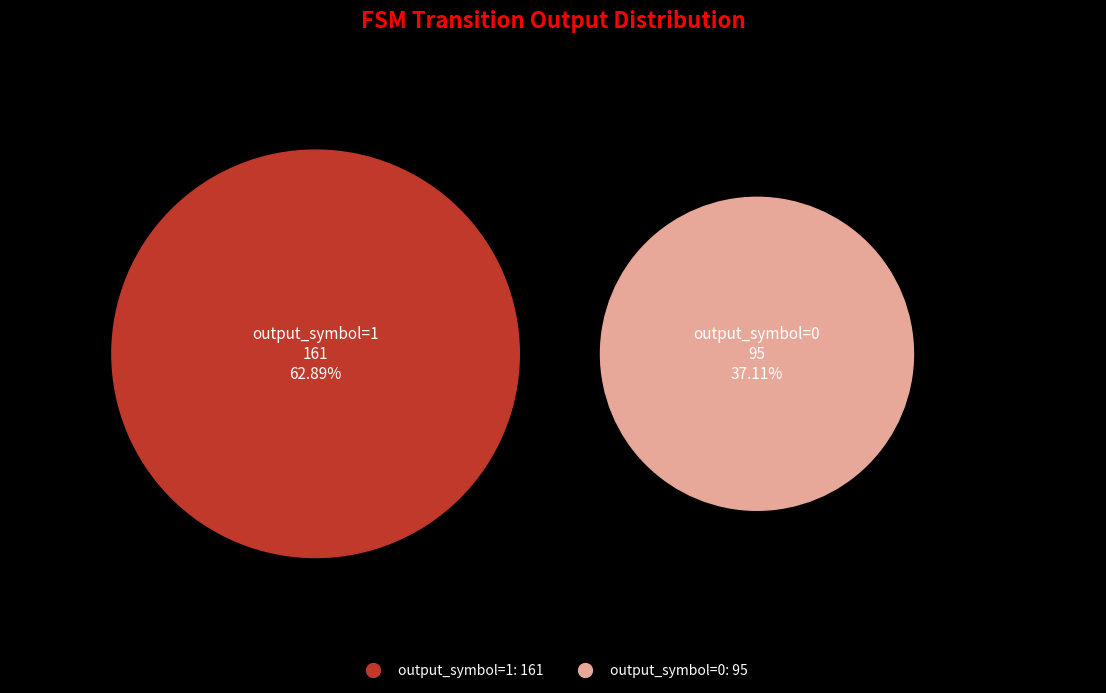

Does output_symbol=1 represent more than half of the total?

Yes